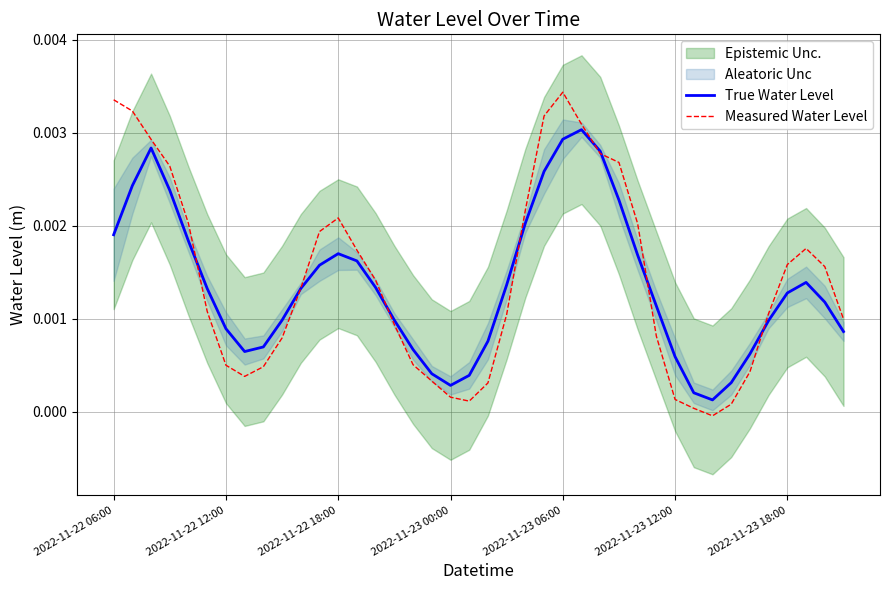

At which category is the sum across all series the highest?

2022-11-23 06:00